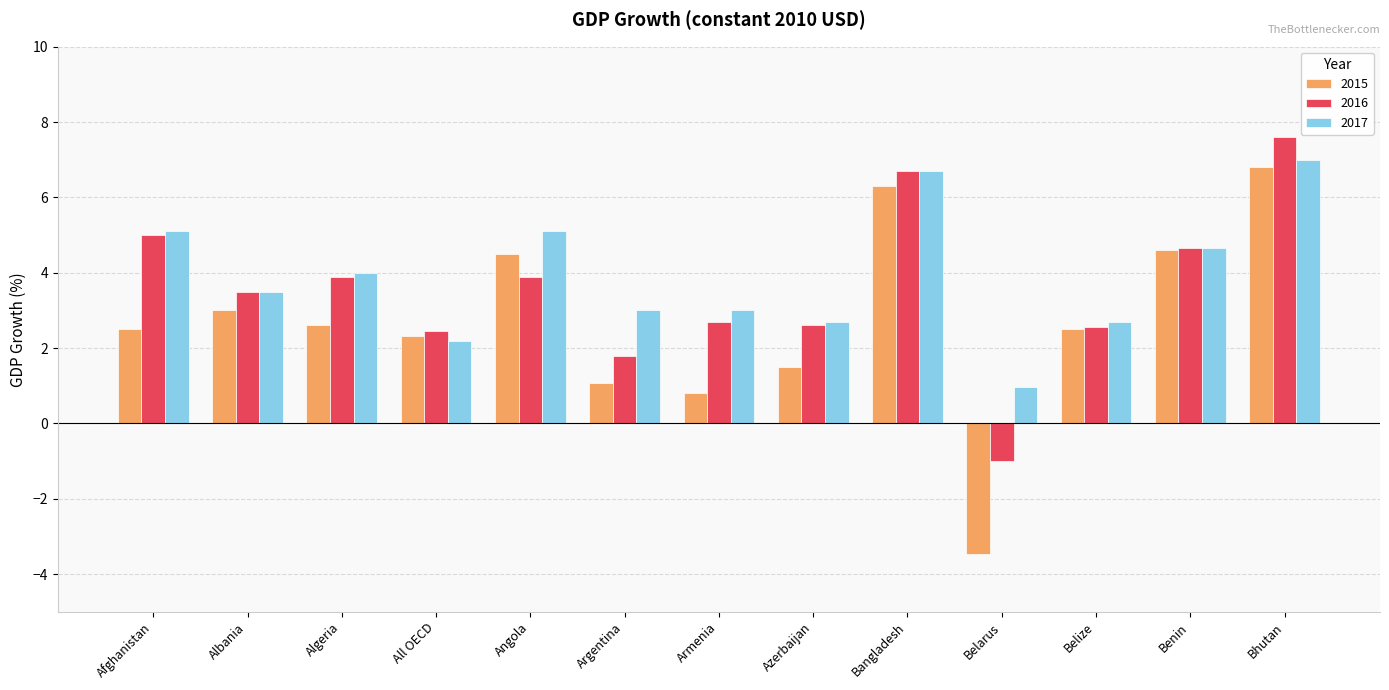

What is the difference between the maximum and second lowest values in the 2016 series?

5.8